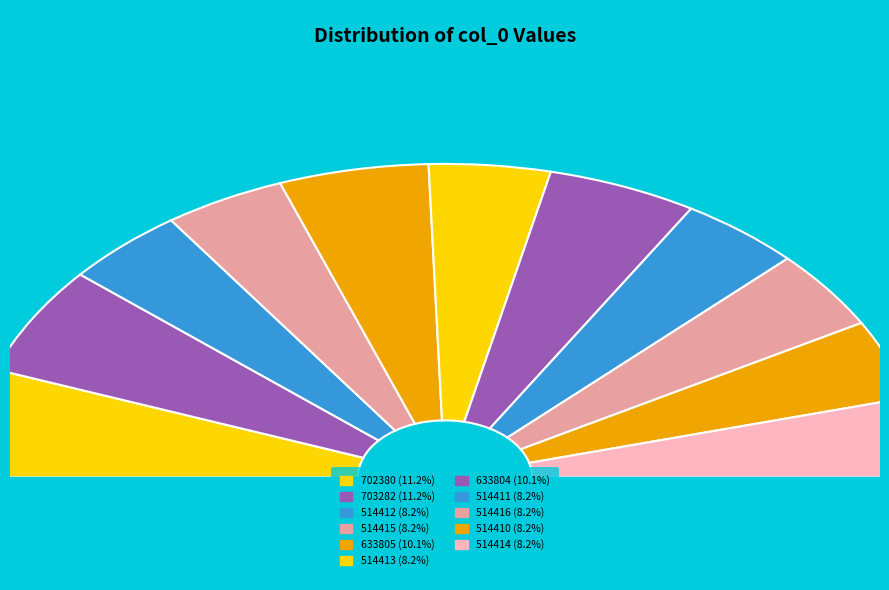

To the nearest percent, what is the average slice percentage?

9%